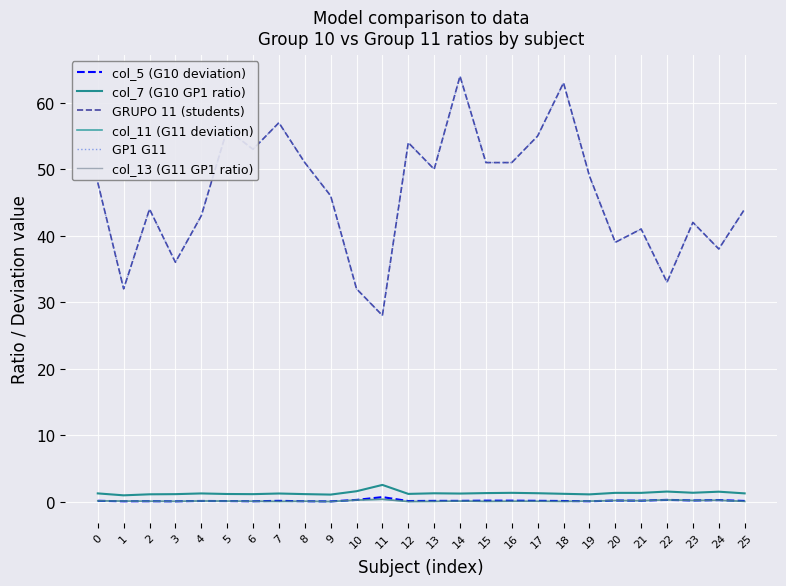

The col_13 (G11 GP1 ratio) series shows 0.1 at 14. True or false?

True